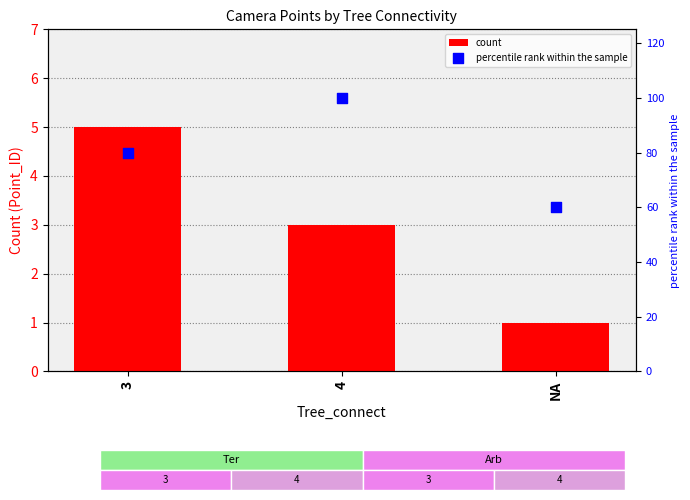

What is the total value across all series at 4?

103